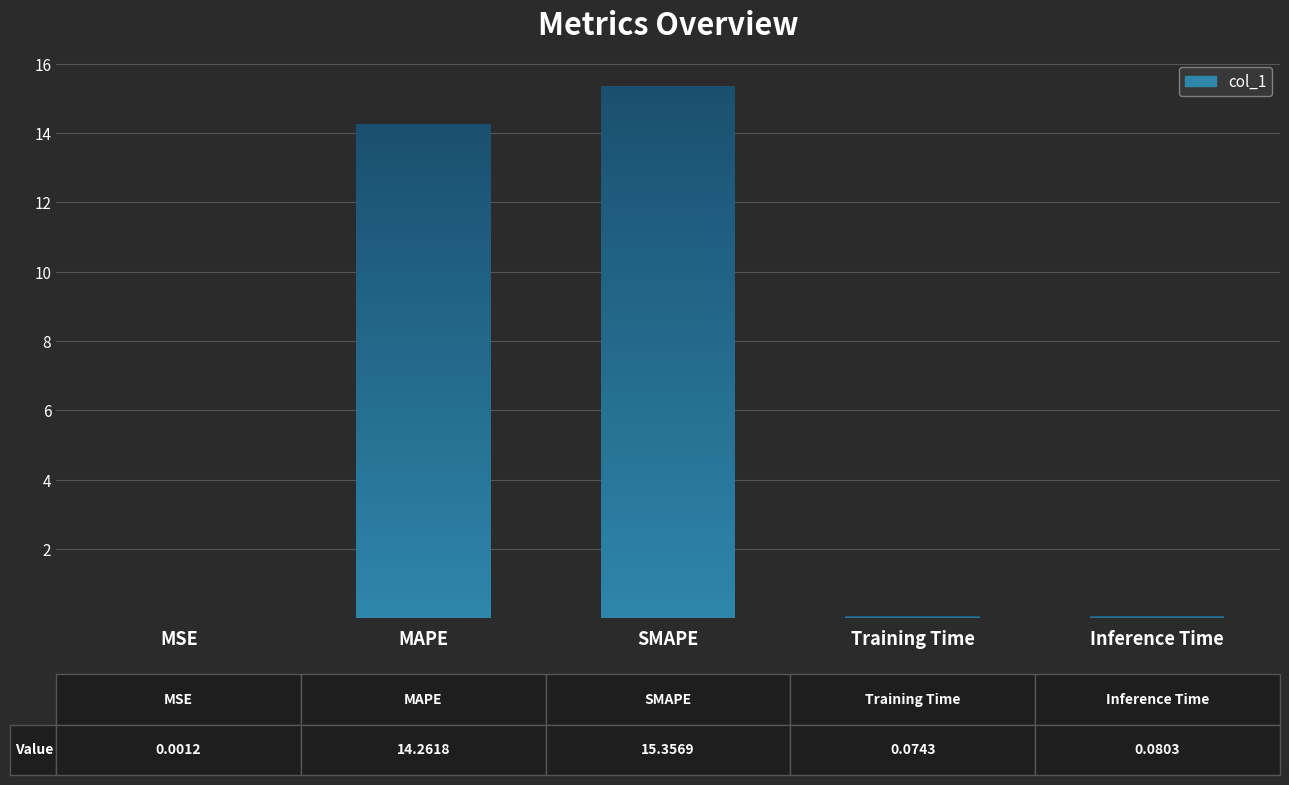

How many distinct data groups are displayed?

1